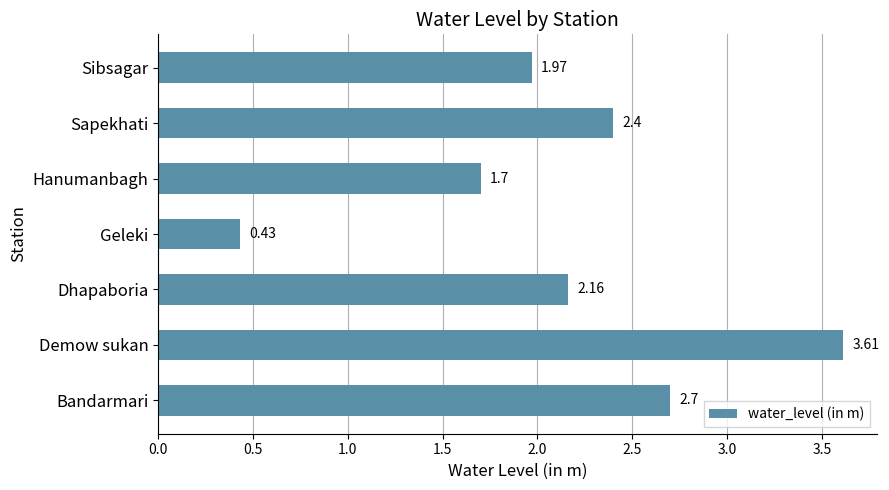

Rank the categories by value from highest to lowest.

Demow sukan, Bandarmari, Sapekhati, Dhapaboria, Sibsagar, Hanumanbagh, Geleki